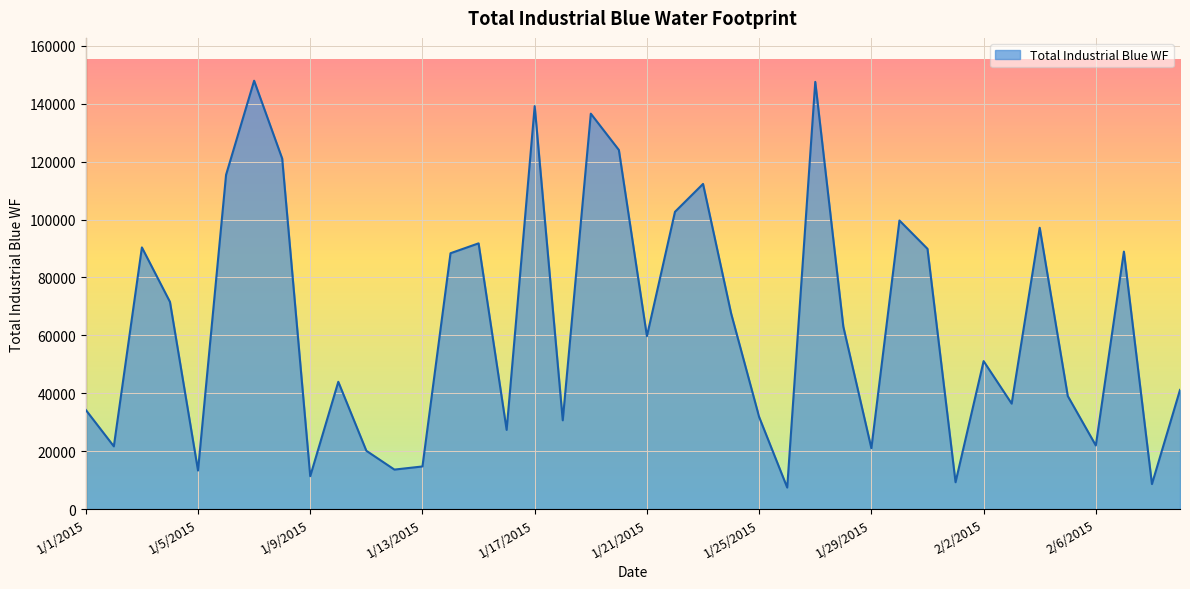

What is the difference between the maximum and minimum values?

140493.6